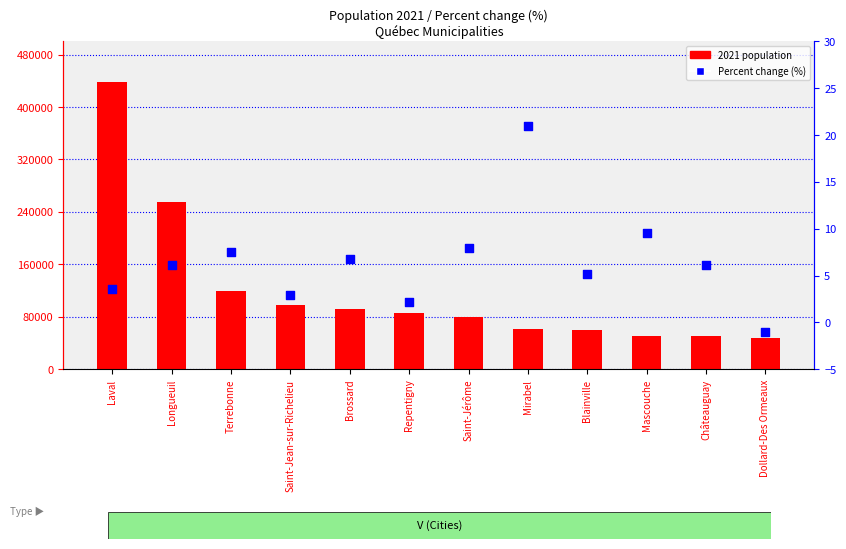

Which series contains the lowest Y value?

Percent change (%)